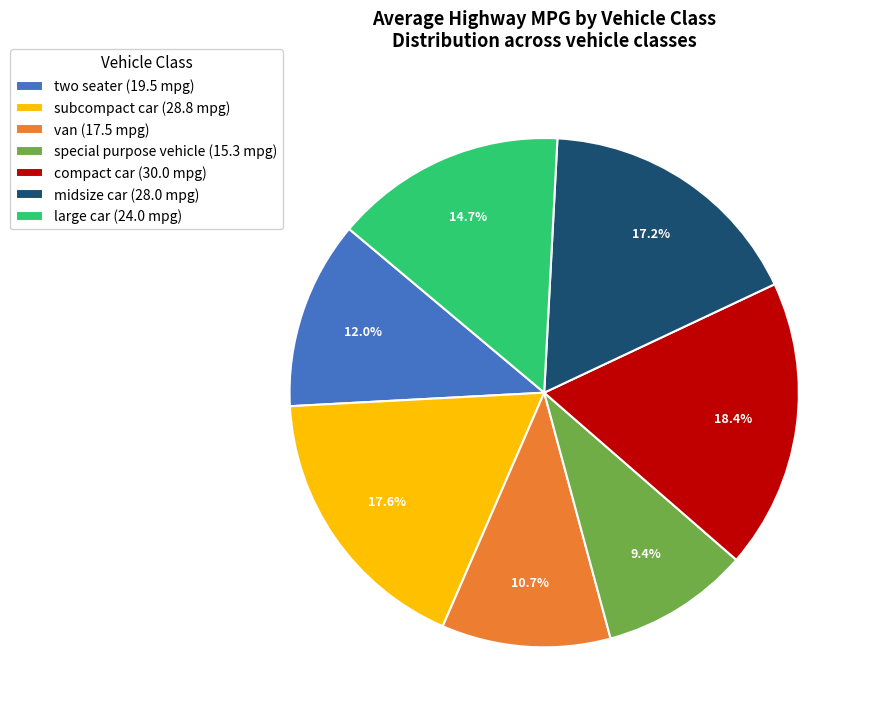

How many slices are in this pie chart?

7